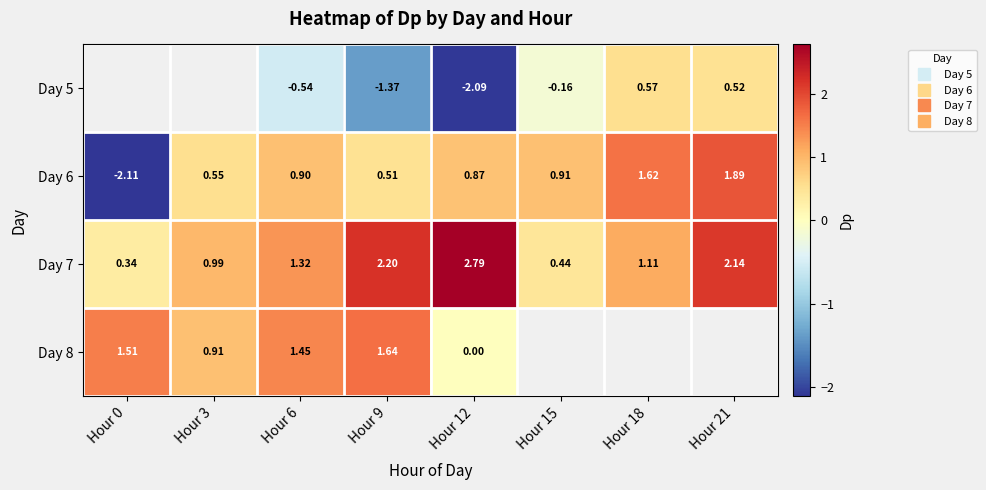

Where does the Day 7 series first go above 1?

Hour 6